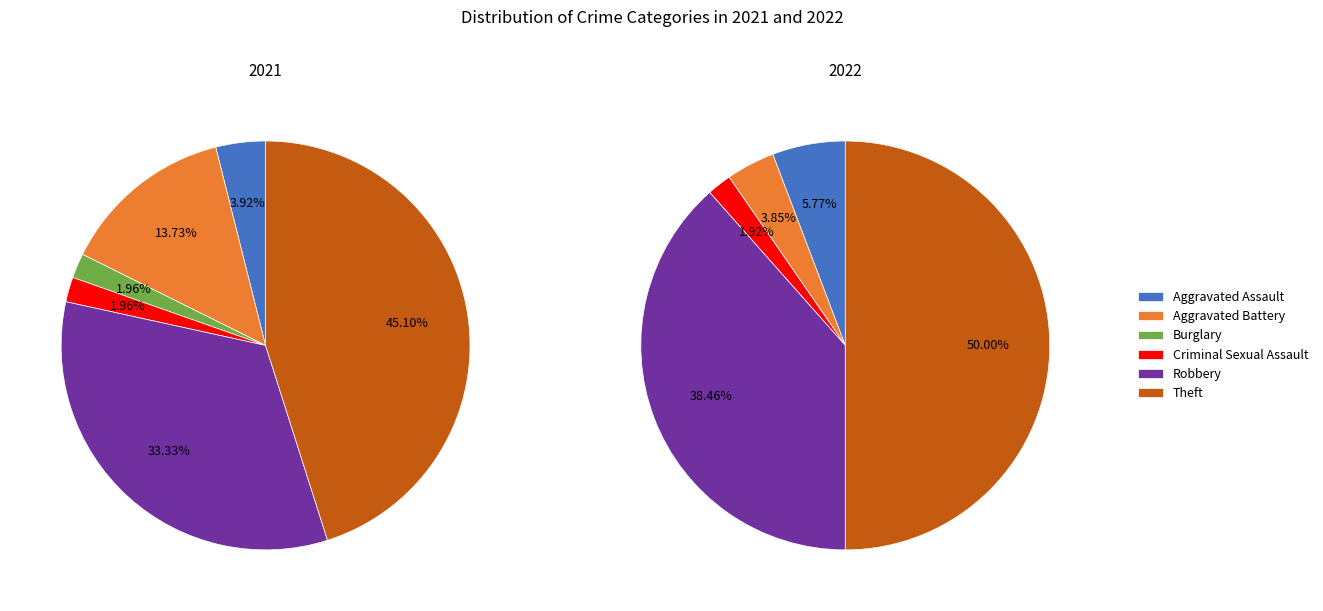

Is it true that 2 is 10% of the pie?

False